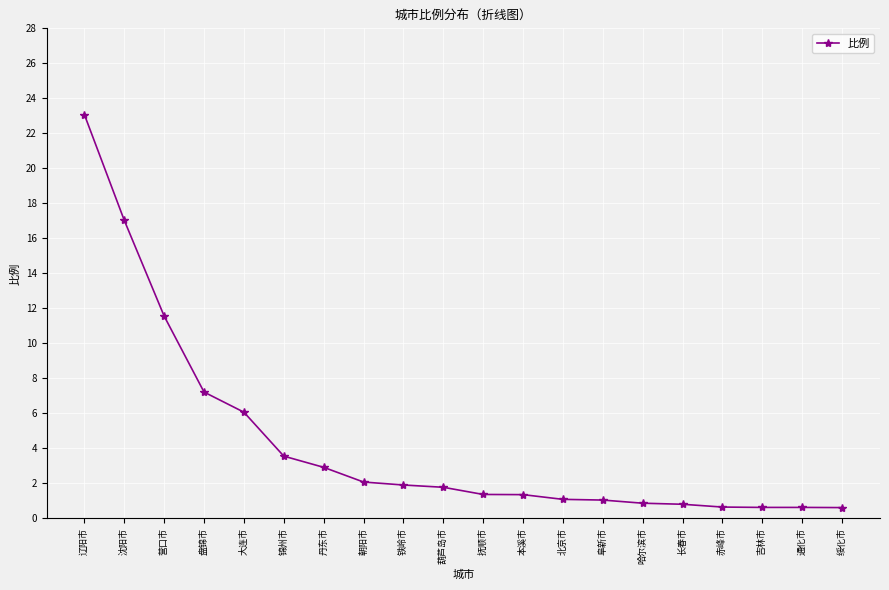

The value at 锦州市 is 3.6. True or false?

True